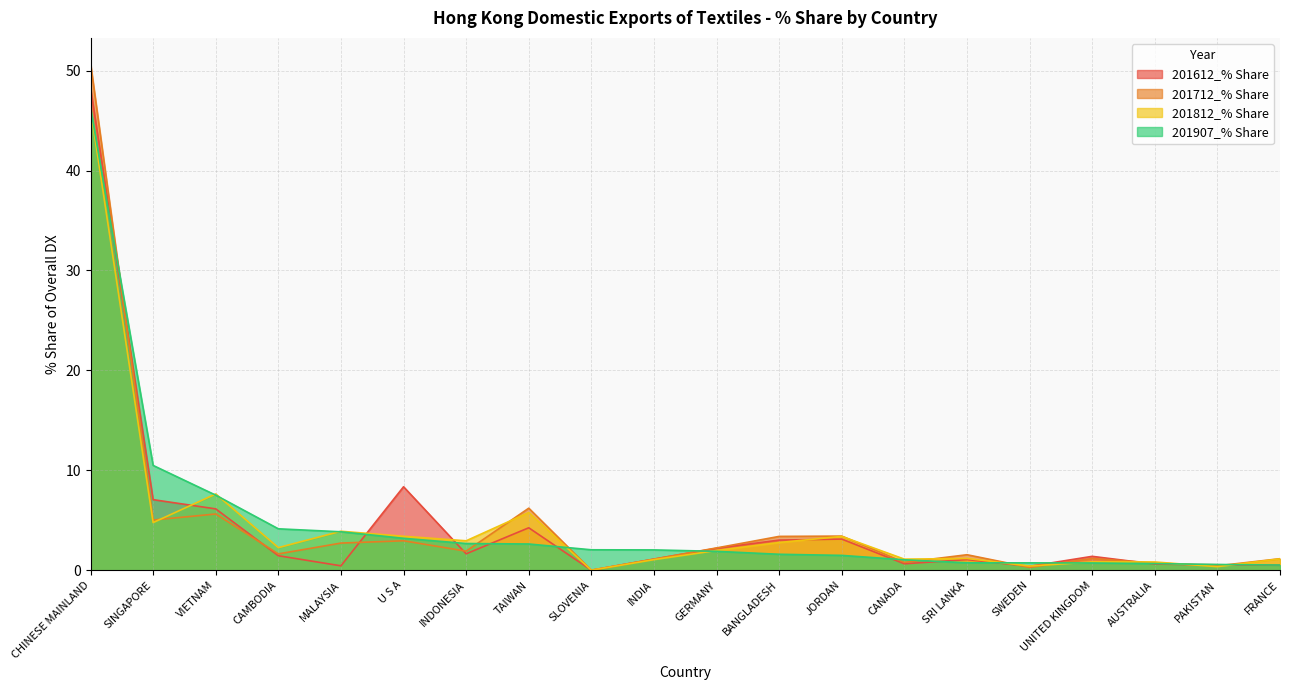

True or false: 201907_% Share and 201812_% Share intersect in this chart.

True